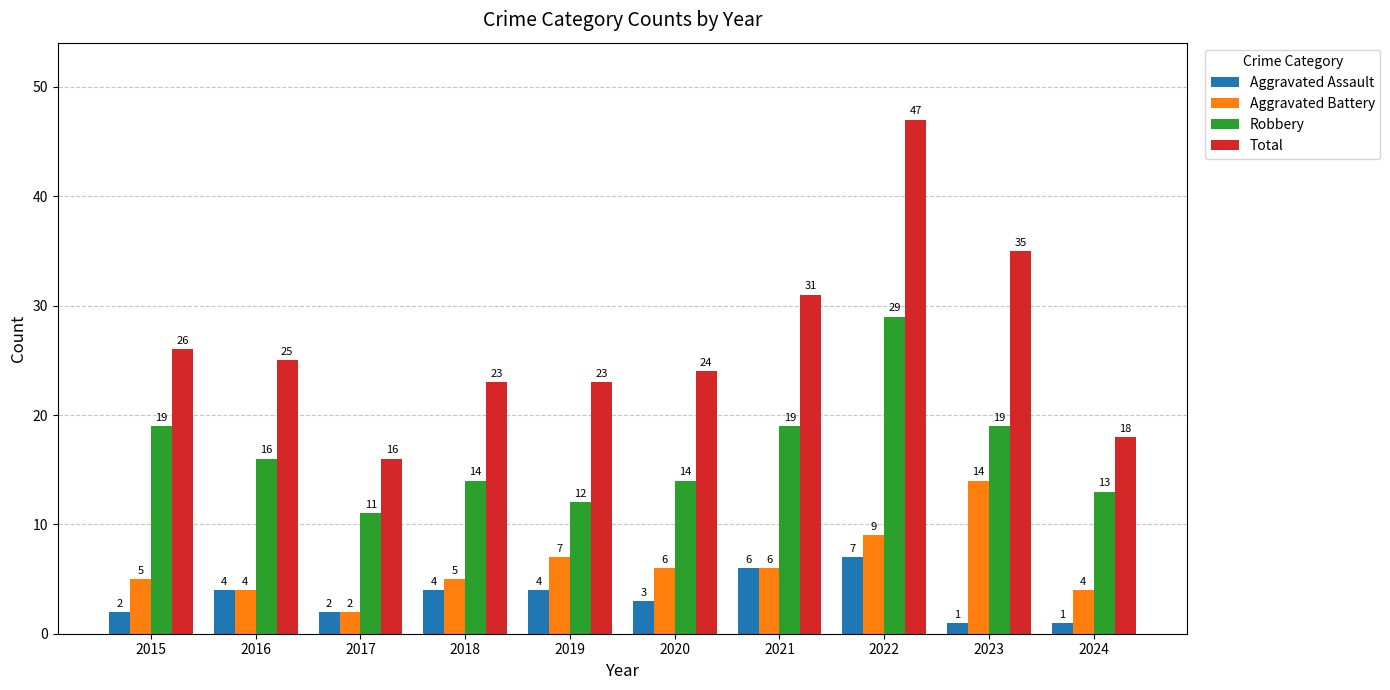

Which series changed the most between 2020 and 2023?

Total